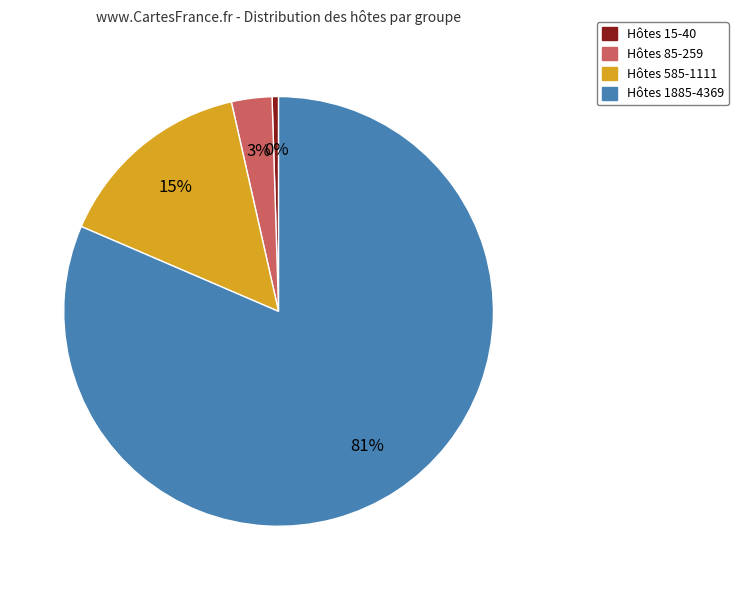

To the nearest percent, what is the average slice percentage?

25%